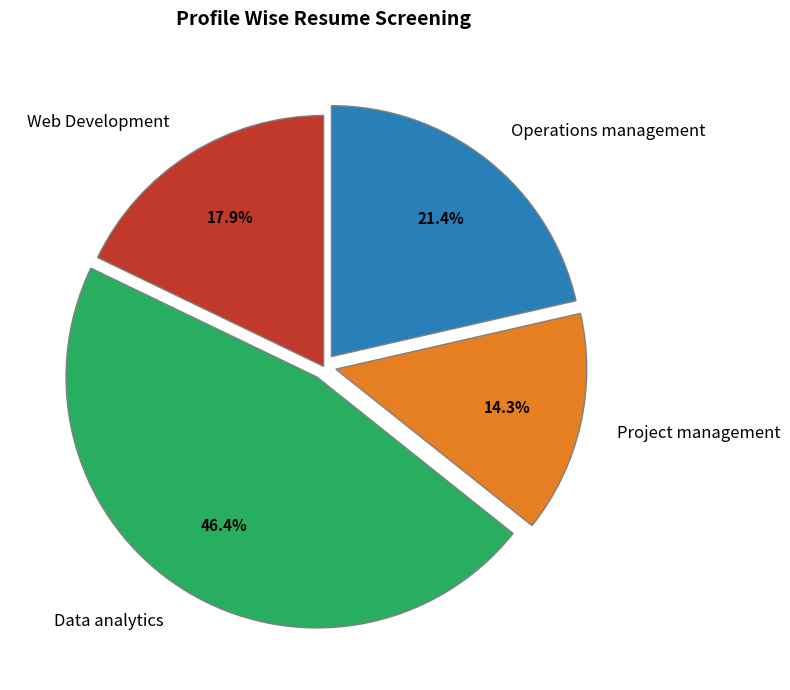

What is the smallest slice in the pie chart?

Project management